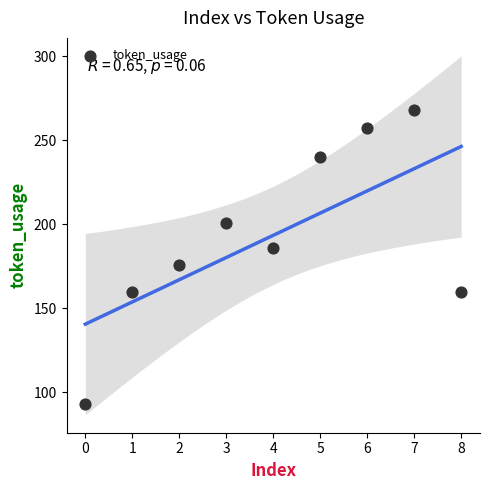

What is the range of Y values (max minus min)?

175